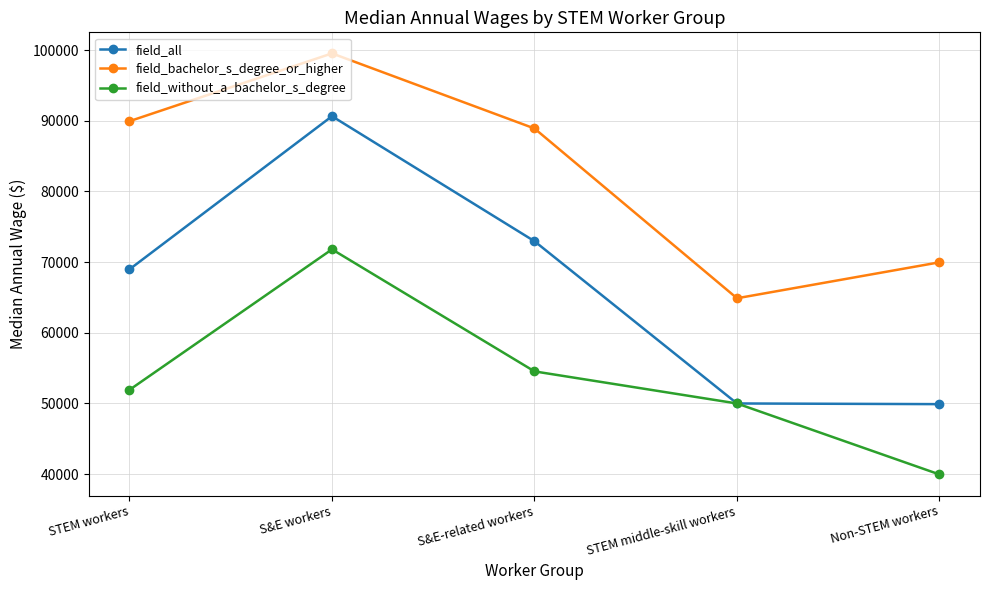

What is the maximum value shown in the chart?

99523